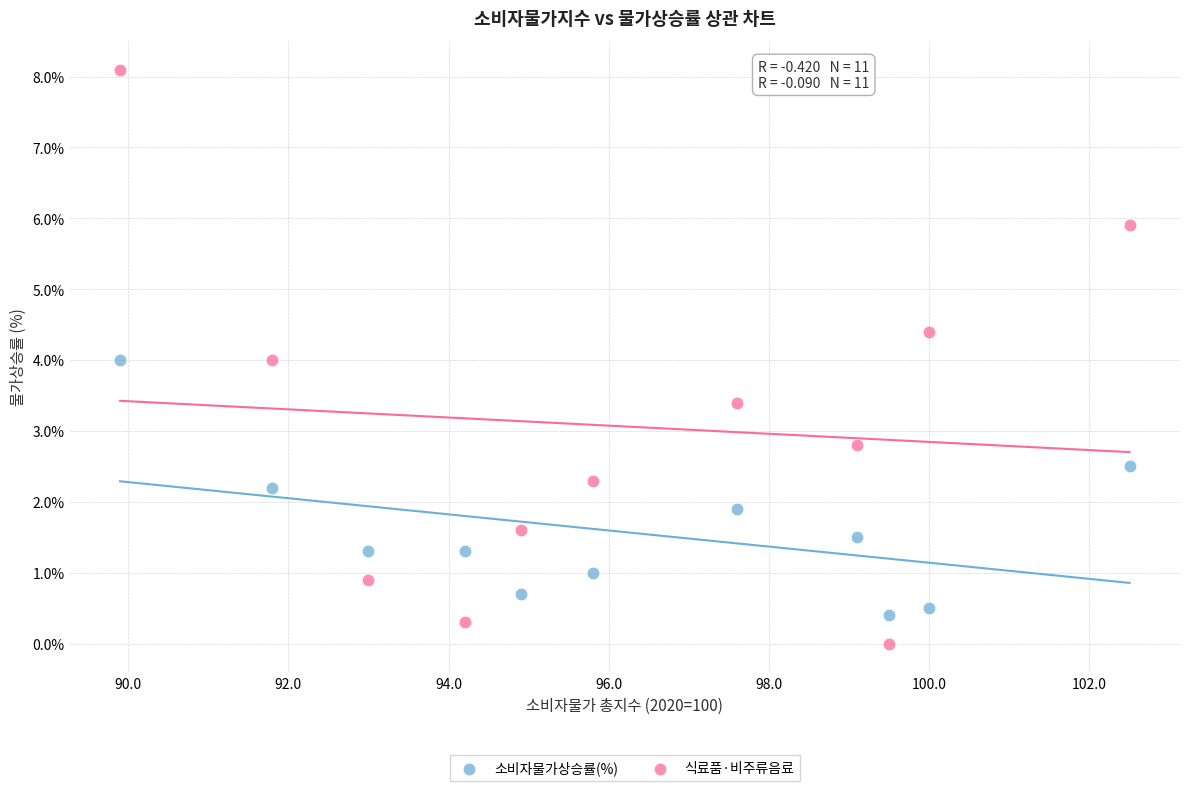

Which series reaches the maximum Y coordinate?

식료품·비주류음료